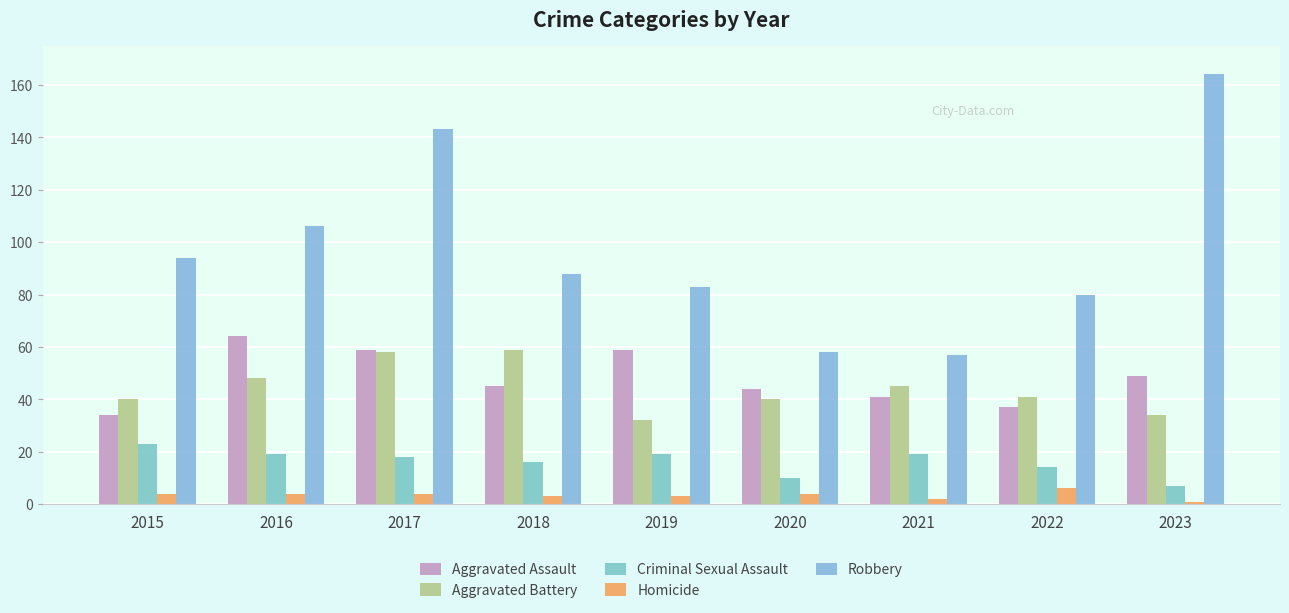

The Criminal Sexual Assault series shows 19 at 2021. True or false?

True